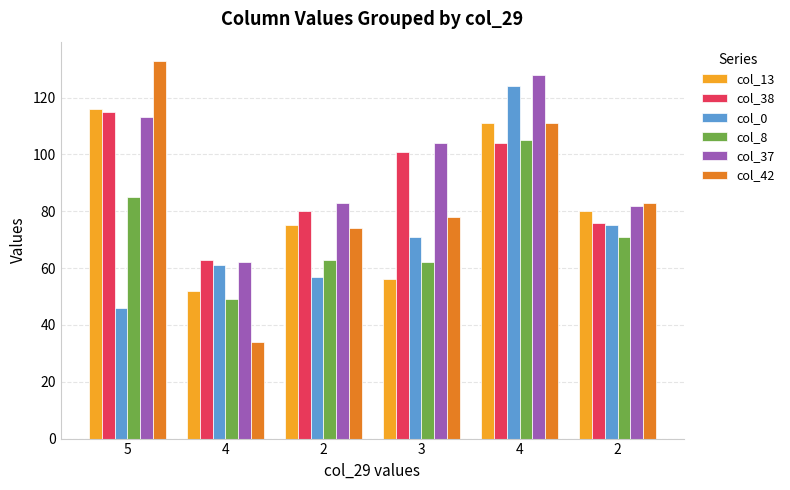

How many values in the col_42 series are below 83?

3